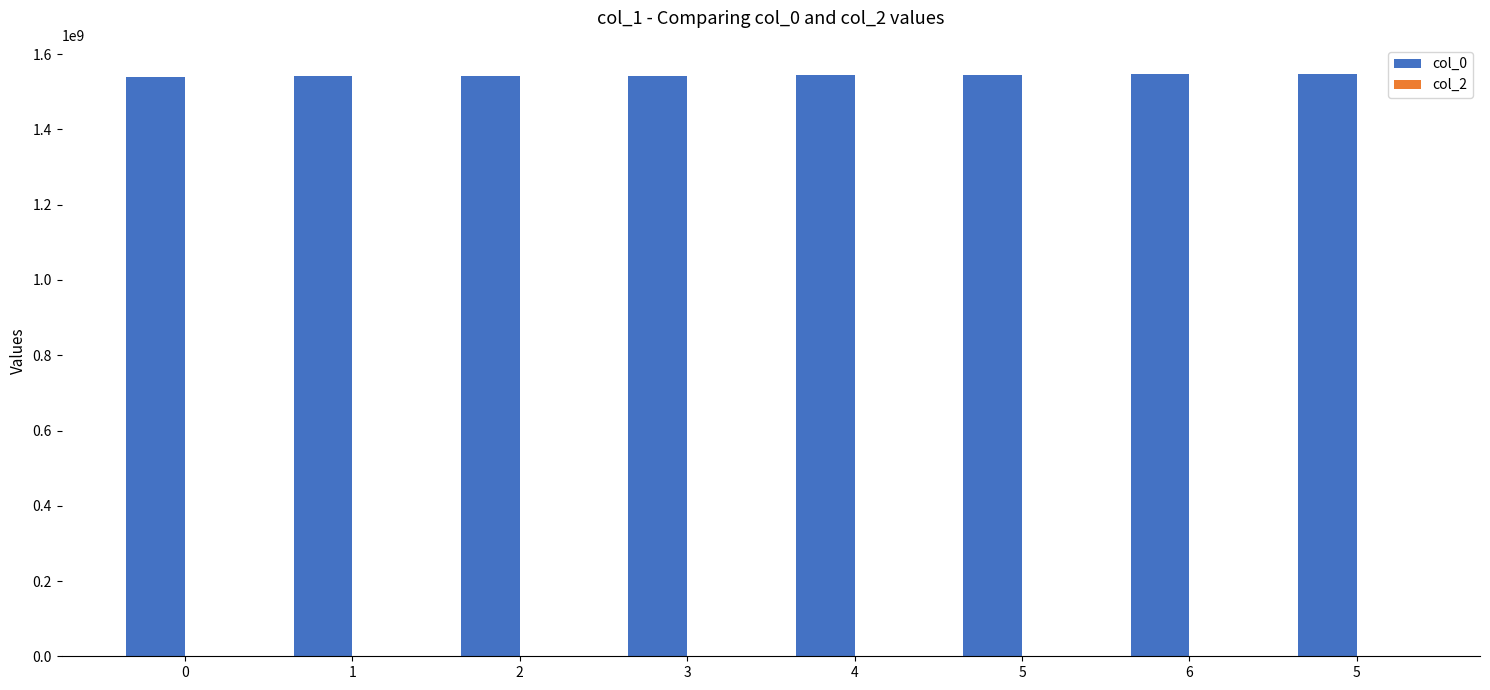

How many bars are there in total?

8